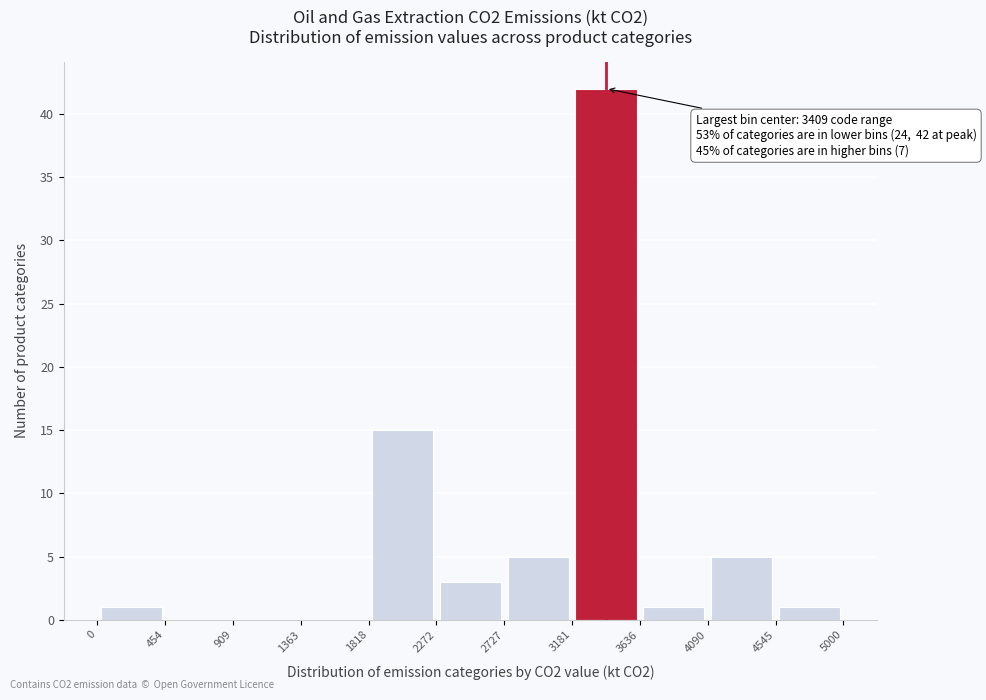

Over which range of the x-axis is the bar tallest?

3181 to 3636